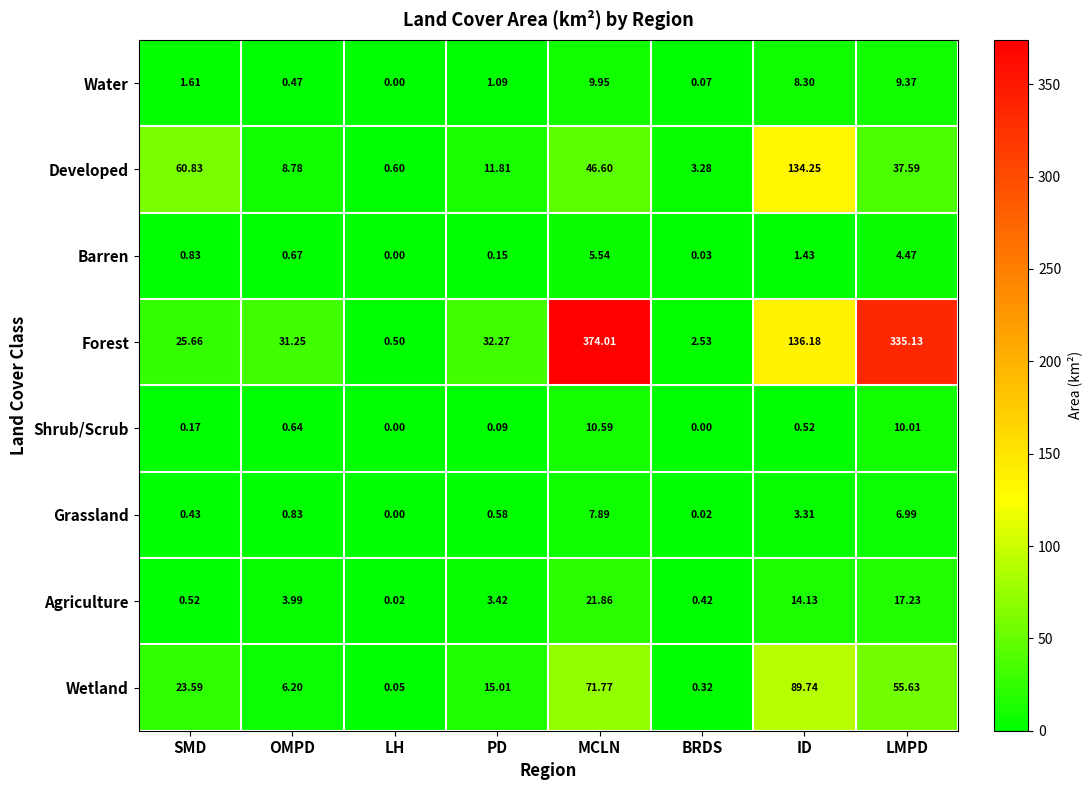

At how many categories does at least one series exceed 330?

2